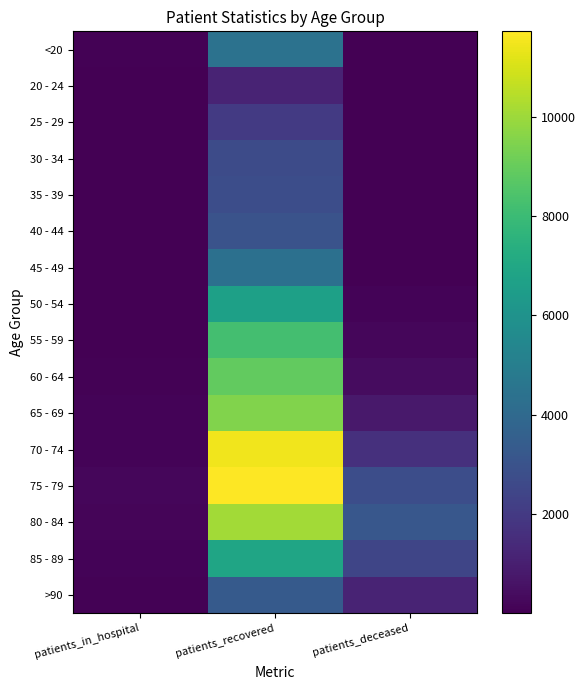

Which has a higher value, patients_recovered or patients_in_hospital?

patients_recovered